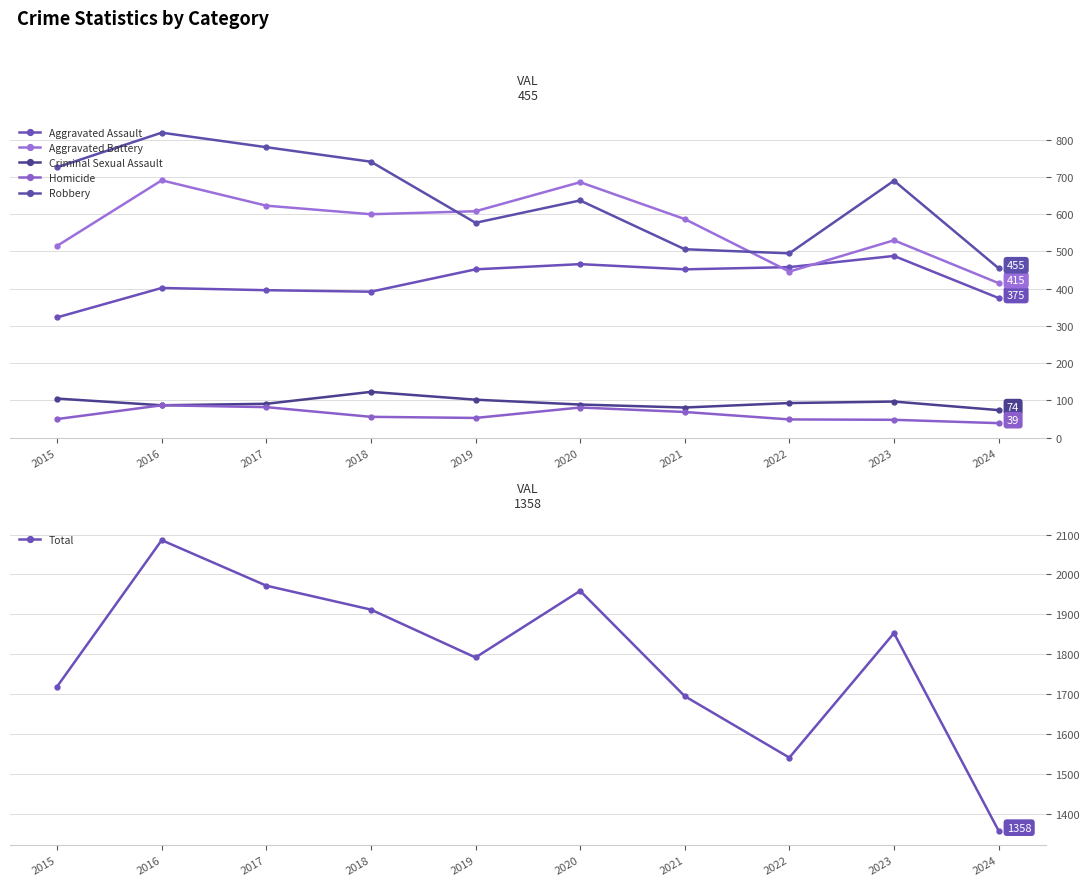

How many interior local peaks does the Aggravated Battery series have?

3